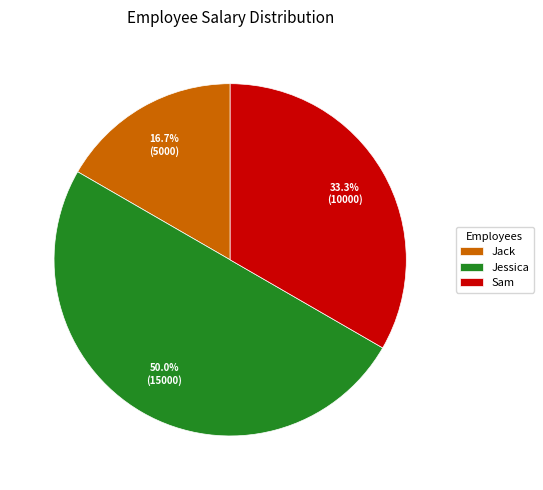

To the nearest percent, what portion does Sam represent?

33%